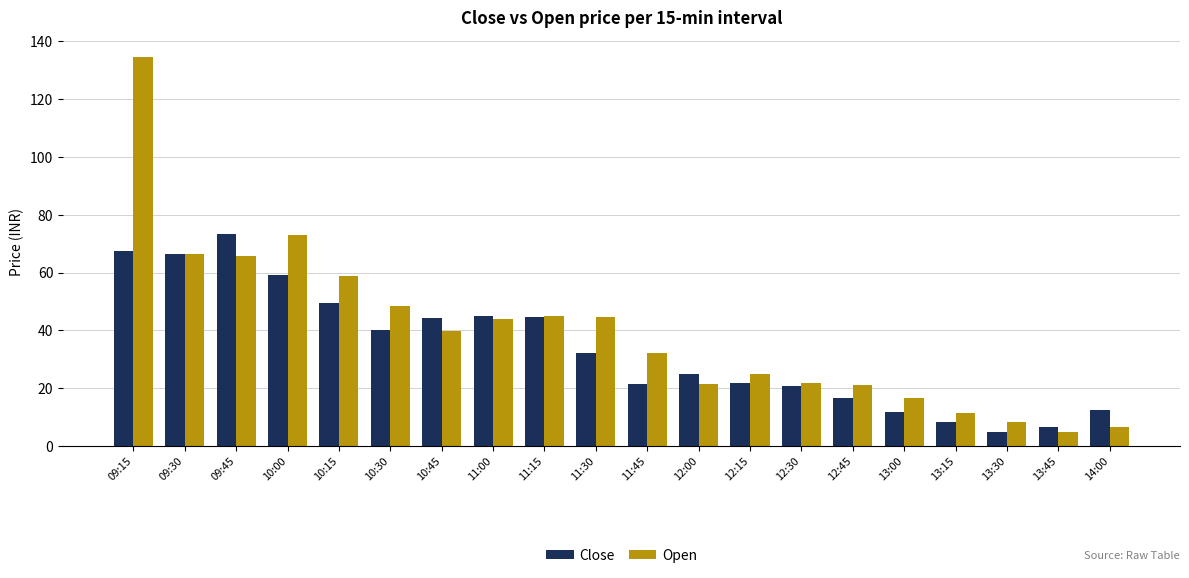

The Open series shows 40.0 at 10:45. True or false?

True